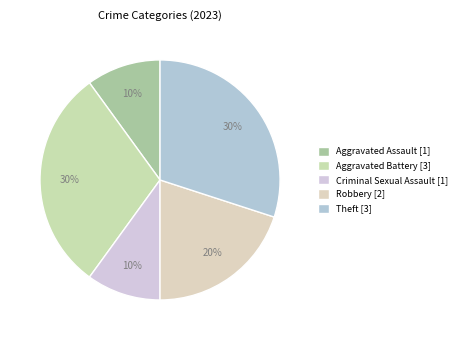

To the nearest percent, what portion does Robbery represent?

20%